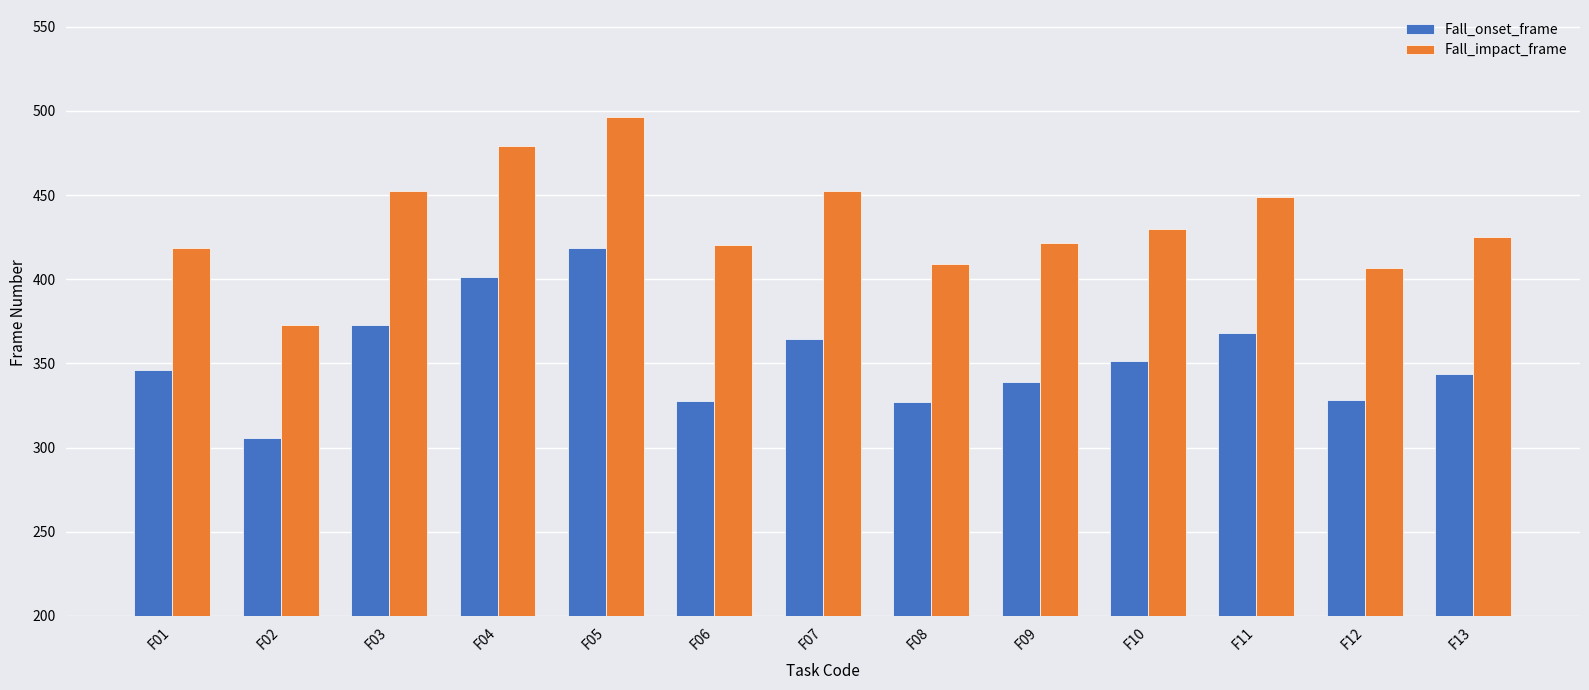

Which series changed the most between F05 and F12?

Fall_onset_frame